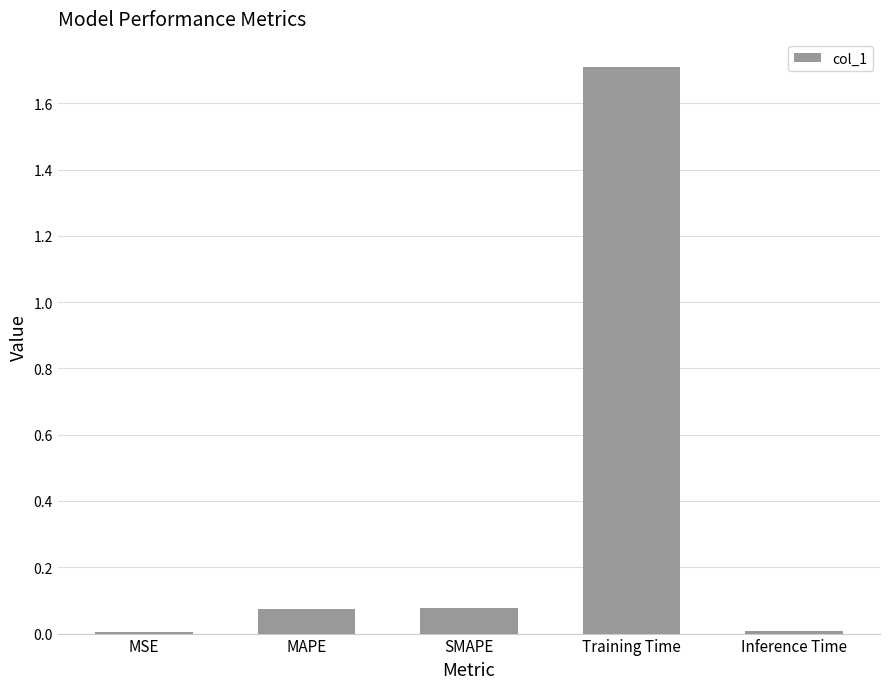

What is the sum of all values?

1.9